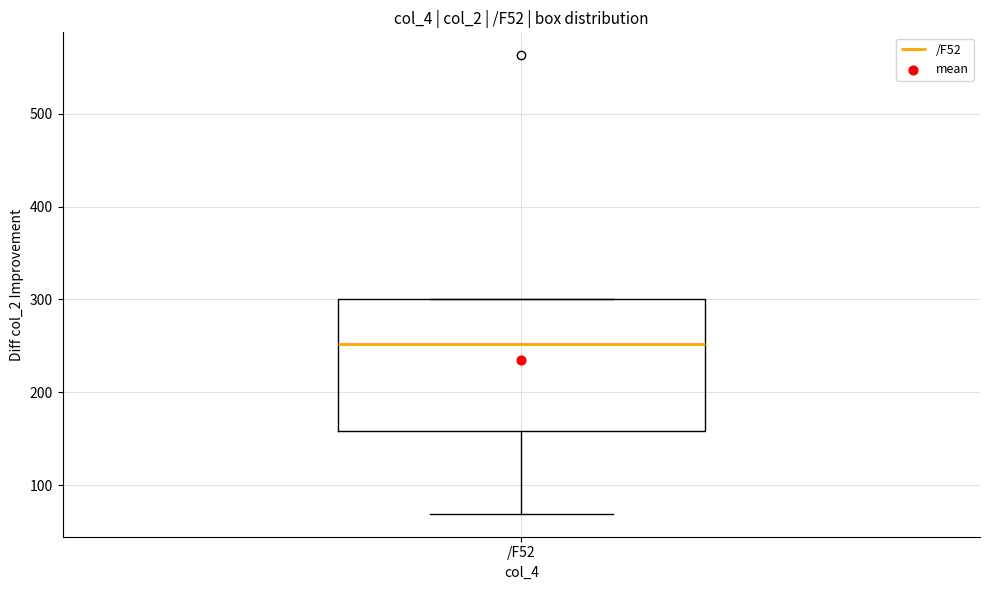

Where is the lower edge of the box for /F52 on the y-axis? The values are not printed on the chart, so give them approximately, as read against the axis.

160